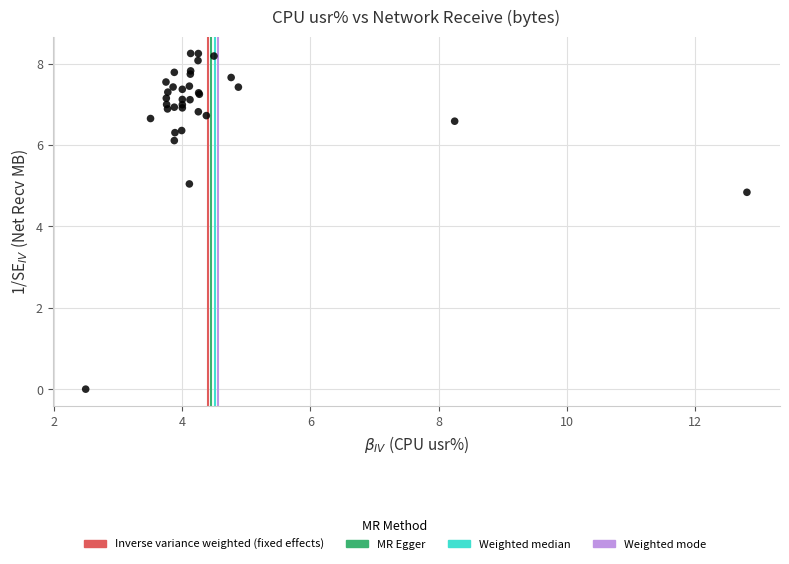

What Y value in the scatter plot is closest to 4?

4.8